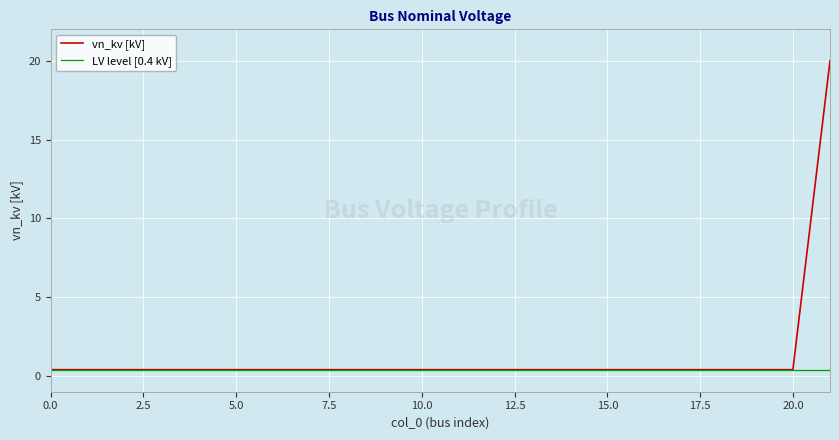

Which series has the widest spread of values?

vn_kv [kV]